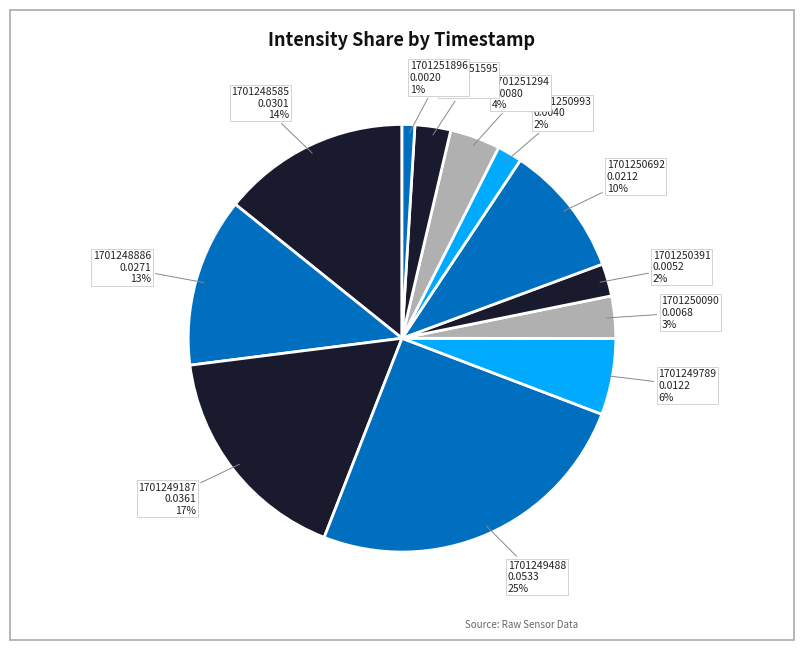

To the nearest percent, what portion does 1701250993 represent?

2%